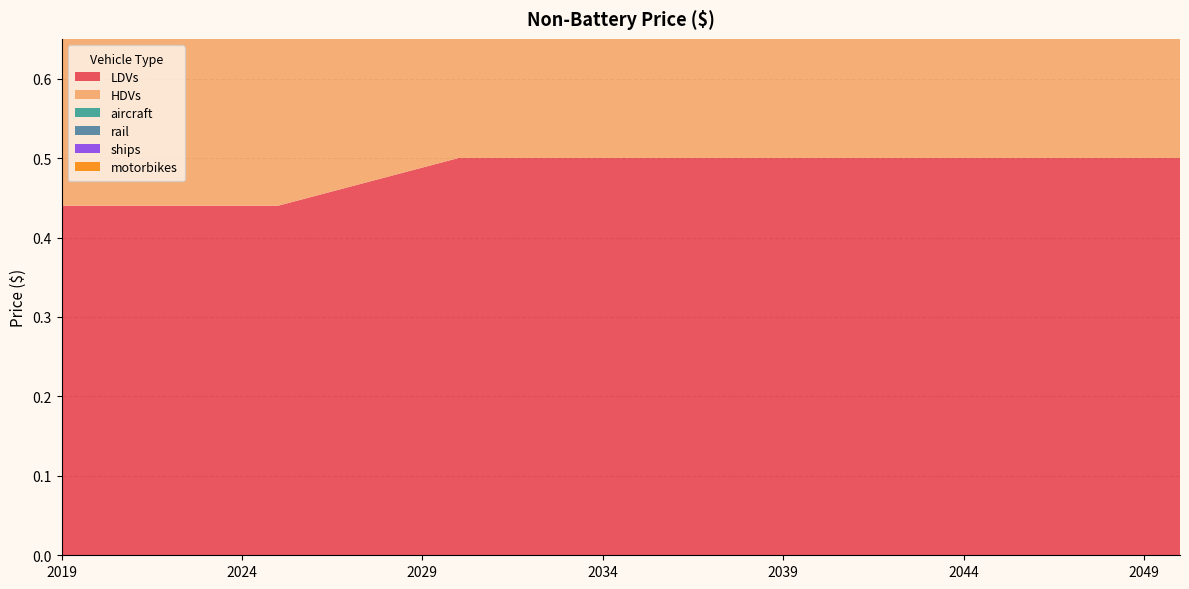

Reading left to right, transcribe all the data shown in this chart.

LDVs: 0.4	0.4	0.4	0.4	0.4	0.4	0.4	0.5	0.5	0.5	0.5	0.5	0.5	0.5	0.5	0.5	0.5	0.5	0.5	0.5	0.5	0.5	0.5	0.5	0.5	0.5	0.5	0.5	0.5	0.5	0.5	0.5
HDVs: 0.3	0.3	0.3	0.3	0.3	0.3	0.3	0.3	0.3	0.3	0.3	0.3	0.3	0.3	0.3	0.3	0.3	0.3	0.3	0.3	0.3	0.3	0.3	0.3	0.3	0.3	0.3	0.3	0.3	0.3	0.3	0.3
aircraft: 0.3	0.3	0.3	0.3	0.3	0.3	0.3	0.3	0.3	0.3	0.3	0.3	0.3	0.3	0.3	0.3	0.3	0.3	0.3	0.3	0.3	0.3	0.3	0.3	0.3	0.3	0.3	0.3	0.3	0.3	0.3	0.3
rail: 0.3	0.3	0.3	0.3	0.3	0.3	0.3	0.3	0.3	0.3	0.3	0.3	0.3	0.3	0.3	0.3	0.3	0.3	0.3	0.3	0.3	0.3	0.3	0.3	0.3	0.3	0.3	0.3	0.3	0.3	0.3	0.3
ships: 0.3	0.3	0.3	0.3	0.3	0.3	0.3	0.3	0.3	0.3	0.3	0.3	0.3	0.3	0.3	0.3	0.3	0.3	0.3	0.3	0.3	0.3	0.3	0.3	0.3	0.3	0.3	0.3	0.3	0.3	0.3	0.3
motorbikes: 0.3	0.3	0.3	0.3	0.3	0.3	0.3	0.3	0.3	0.3	0.3	0.3	0.3	0.3	0.3	0.3	0.3	0.3	0.3	0.3	0.3	0.3	0.3	0.3	0.3	0.3	0.3	0.3	0.3	0.3	0.3	0.3